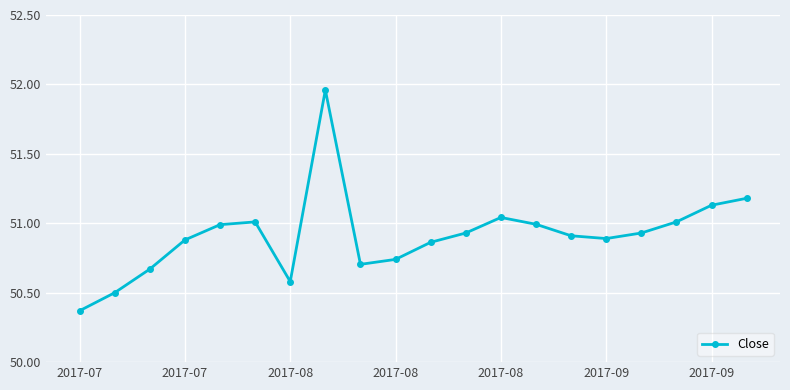

What is the difference between the maximum and second lowest values?

1.5